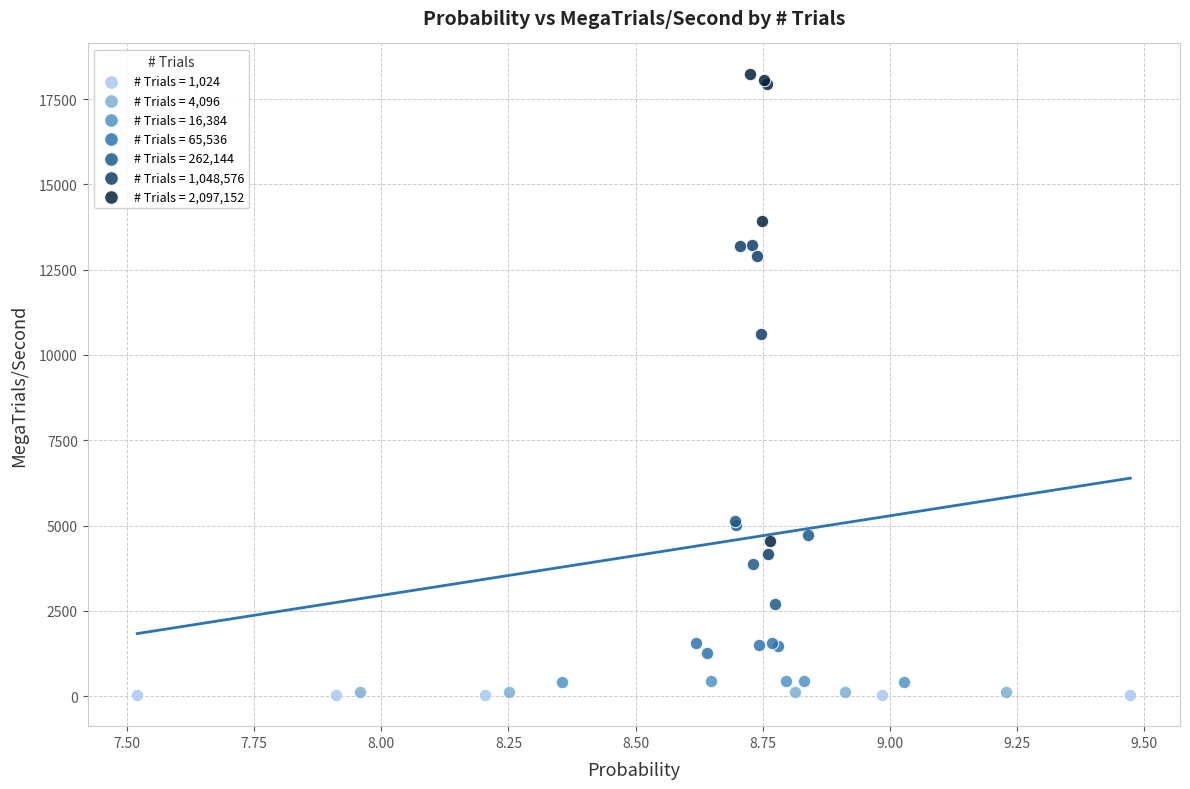

Which series has the widest spread of Y values?

# Trials = 2,097,152